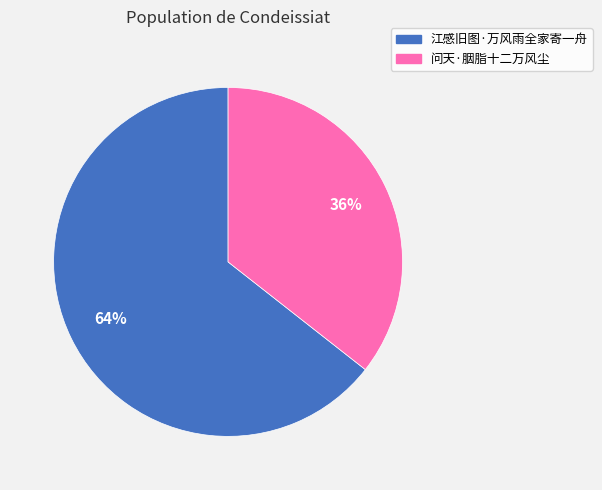

Do 江感旧图·万风雨全家寄一舟 and 问天·胭脂十二万风尘 together represent more than half of the pie?

Yes